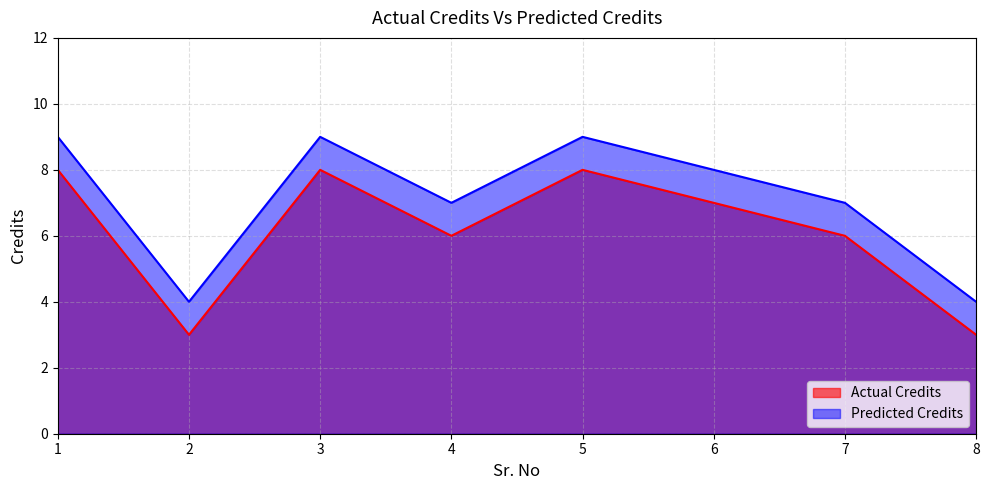

Count the values in the range 6 to 8.

6